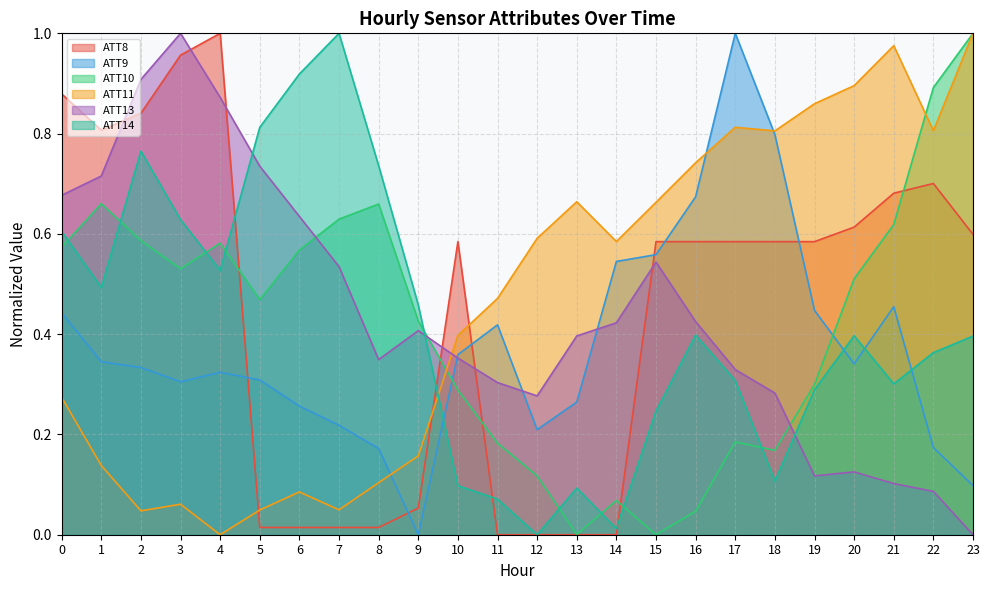

What is the value of the ATT11 point at the 1st from the left?

0.3